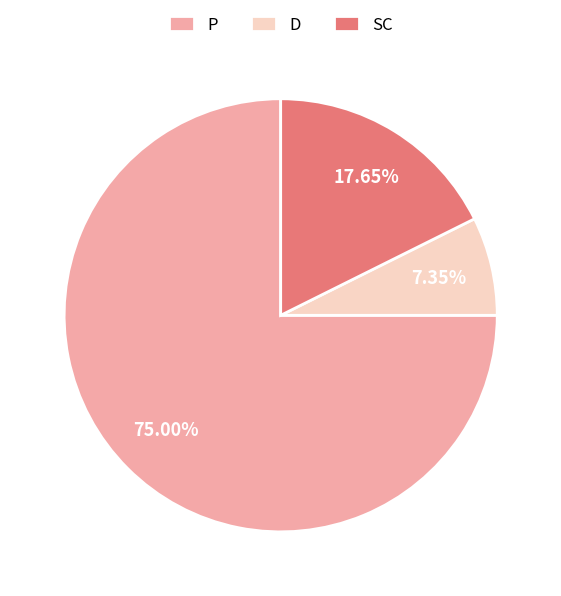

How many slices are in this pie chart?

3